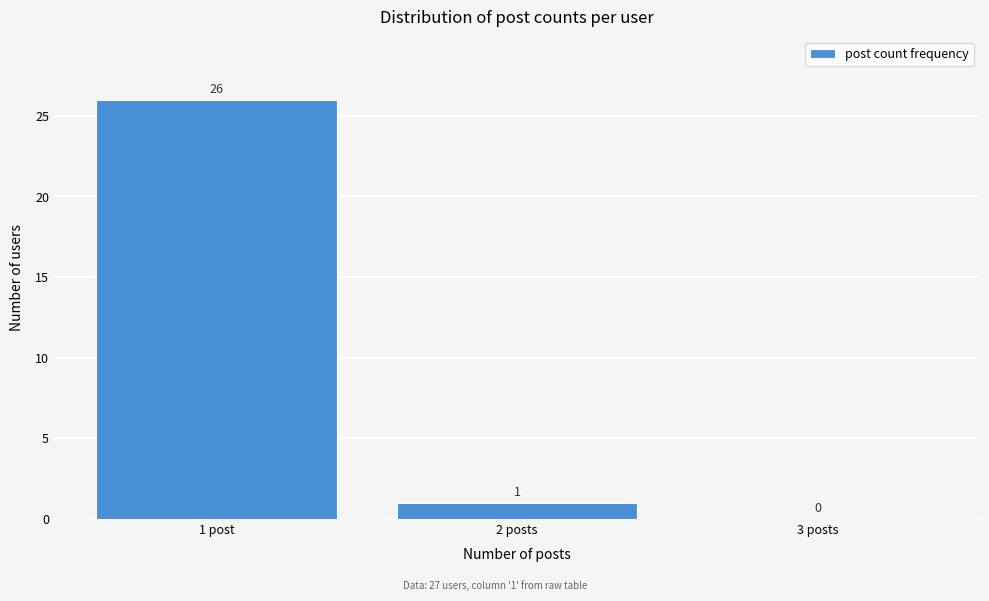

Reading left to right, list all the values displayed in this chart.

1 post=26	2 posts=1	3 posts=0